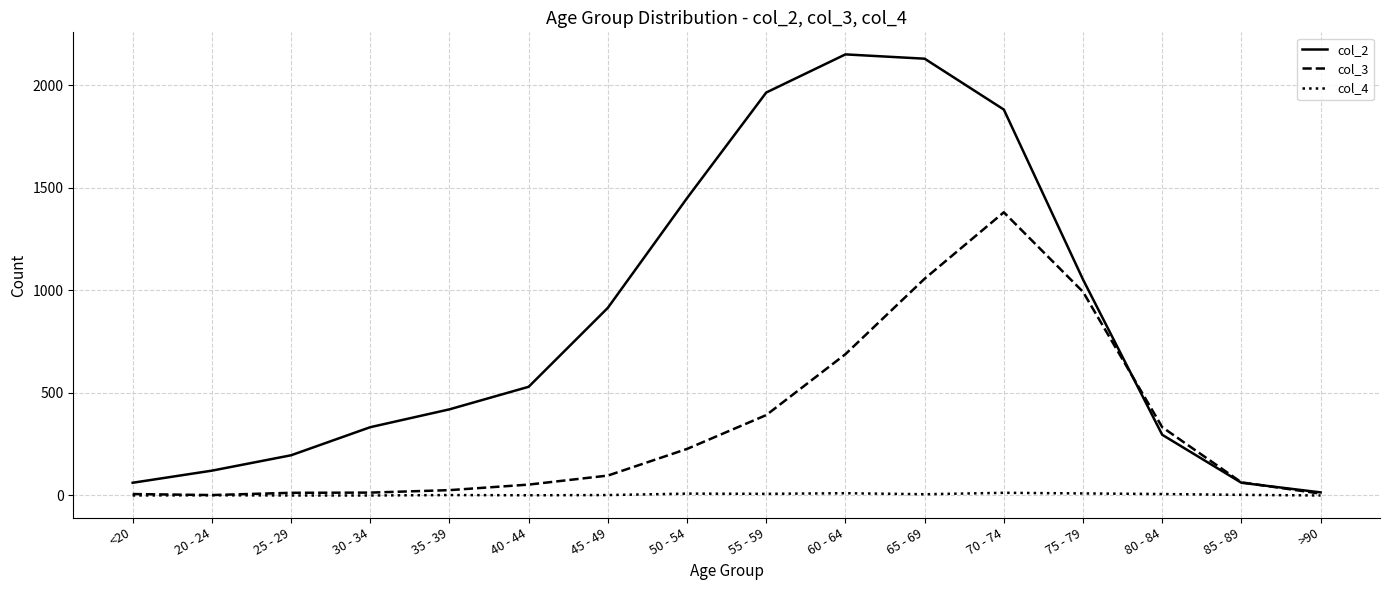

Rank the series by their average value, from highest to lowest.

col_2, col_3, col_4